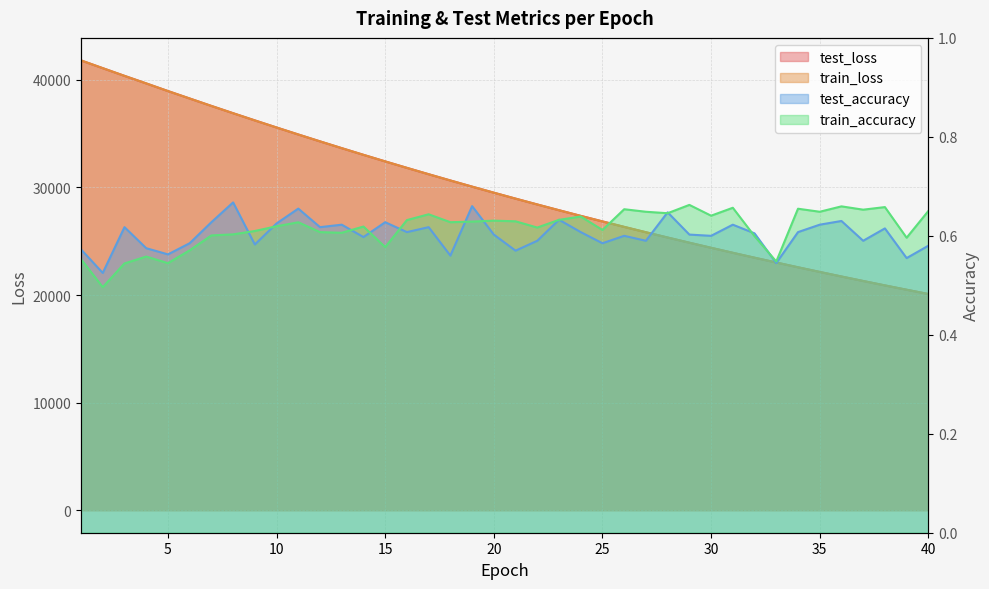

At which label is test_accuracy closest to 0?

2